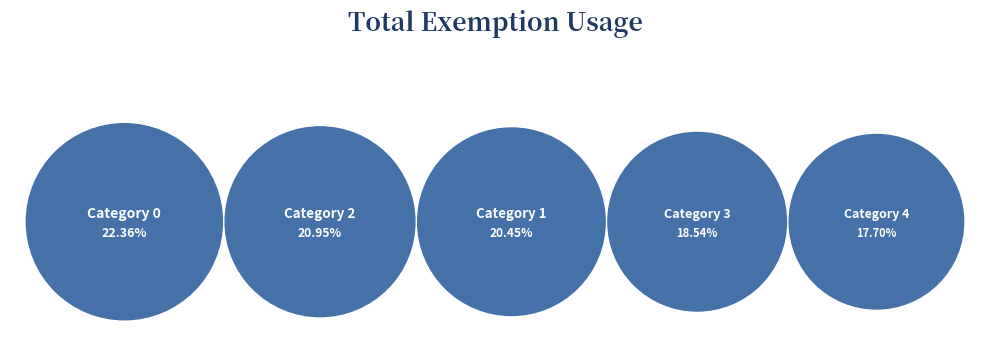

Count the number of slices in the pie.

5